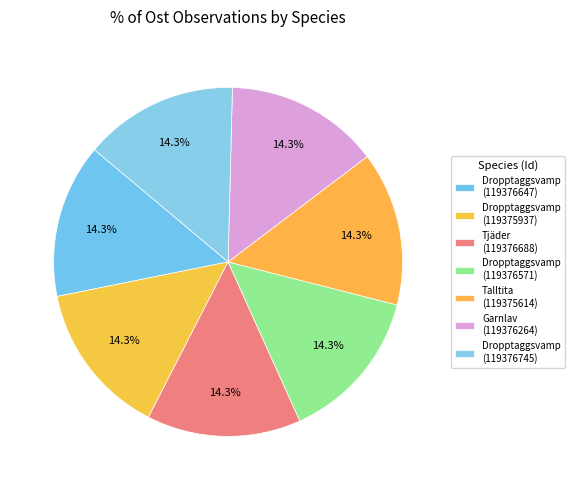

What percentage do Tjäder (119376688) and Talltita (119375614) together represent?

28.6%